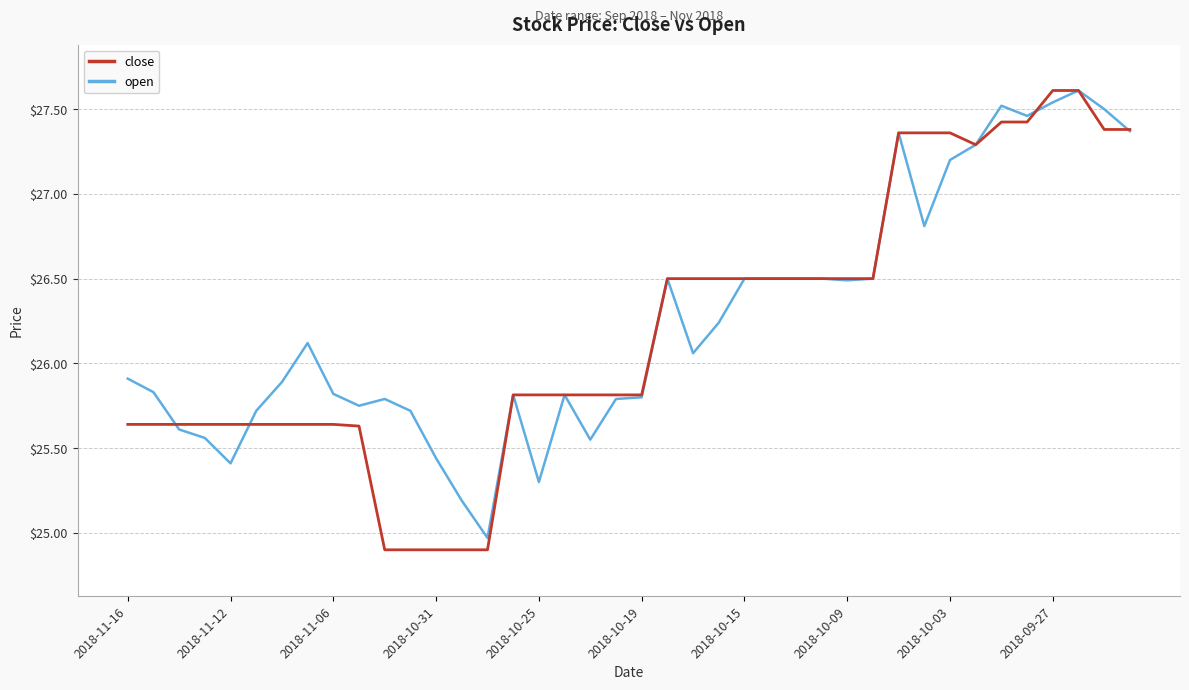

Which series has the largest range (max minus min)?

close